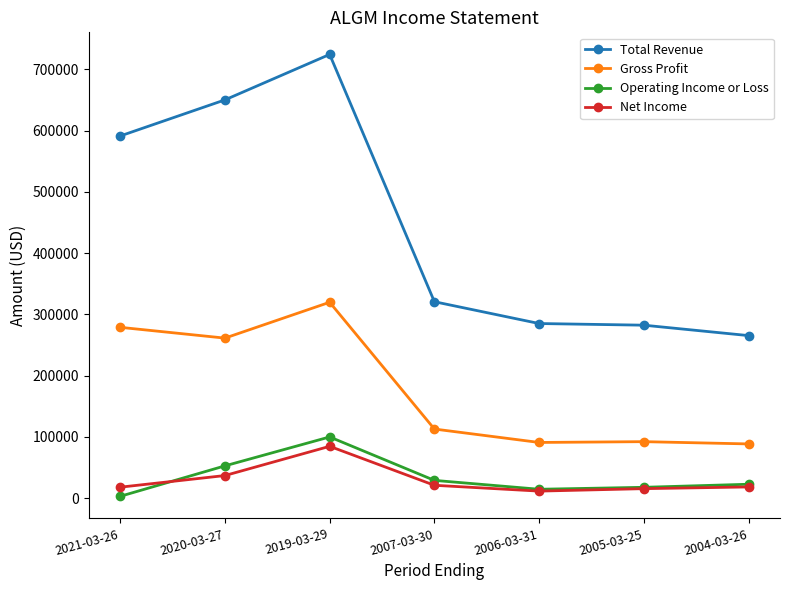

How many data points in Net Income are less than 18400?

3